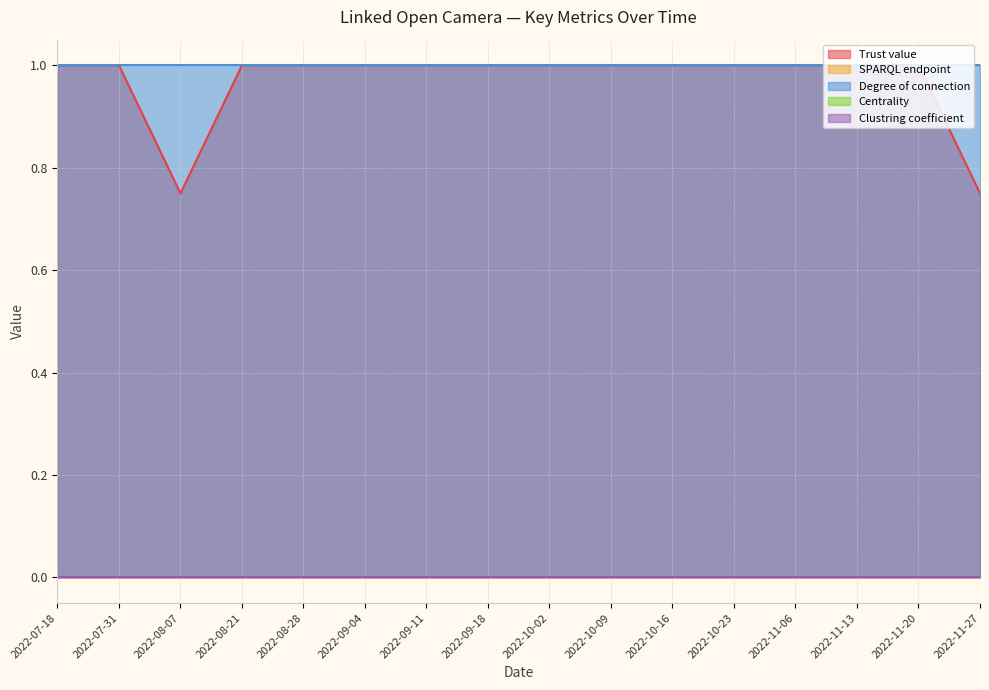

True or false: SPARQL endpoint and Centrality cross at least once.

False